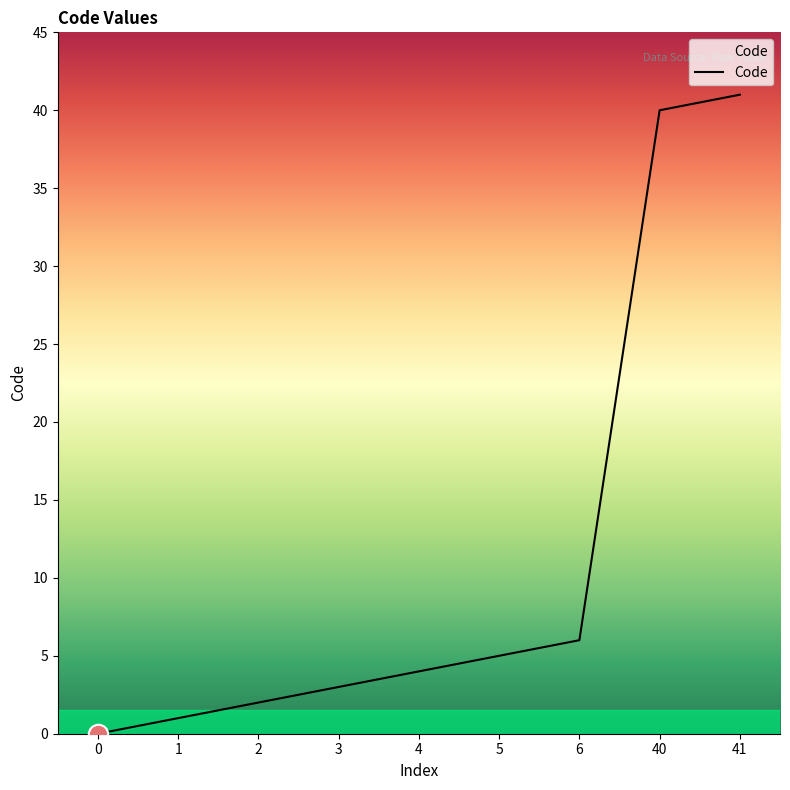

What is the approximate value at 4, to the nearest 5?

5